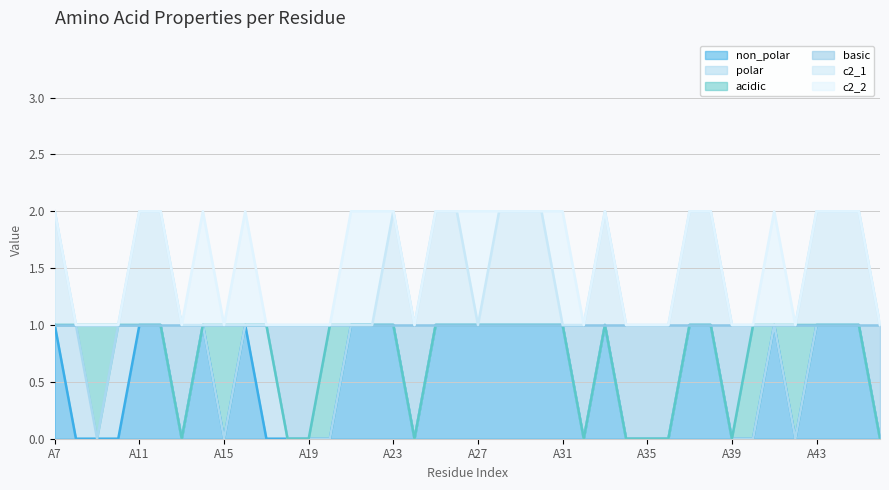

In basic, how many points are higher than both neighbors (excluding endpoints)?

1